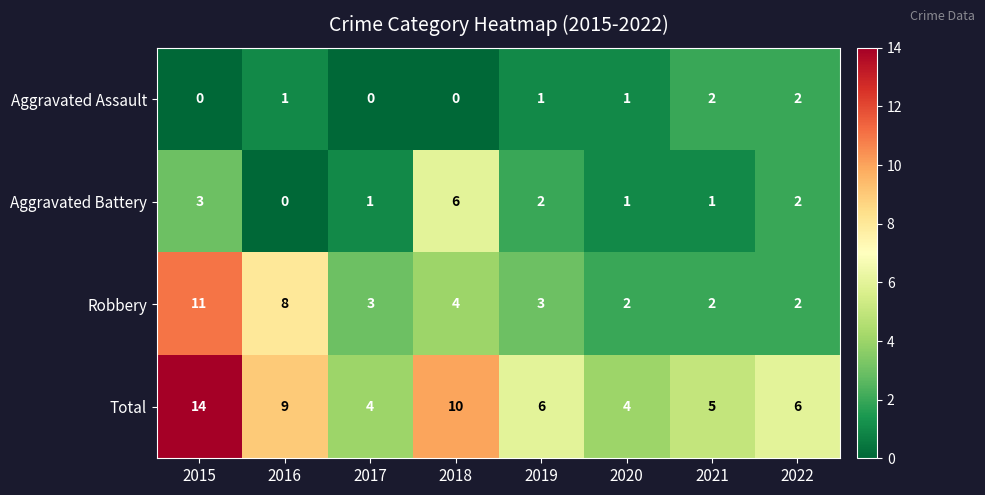

The Aggravated Battery series shows 3 at 2018. True or false?

False